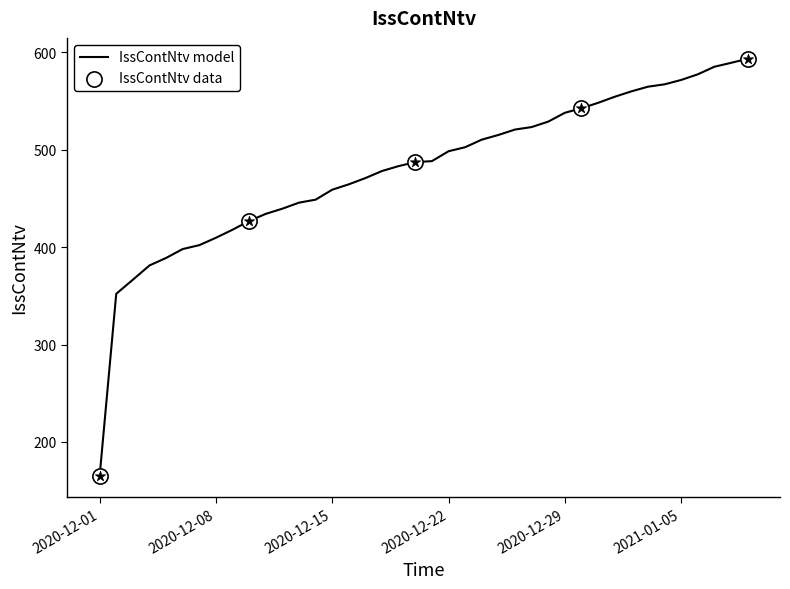

What is the difference between the maximum and minimum values?

428.5